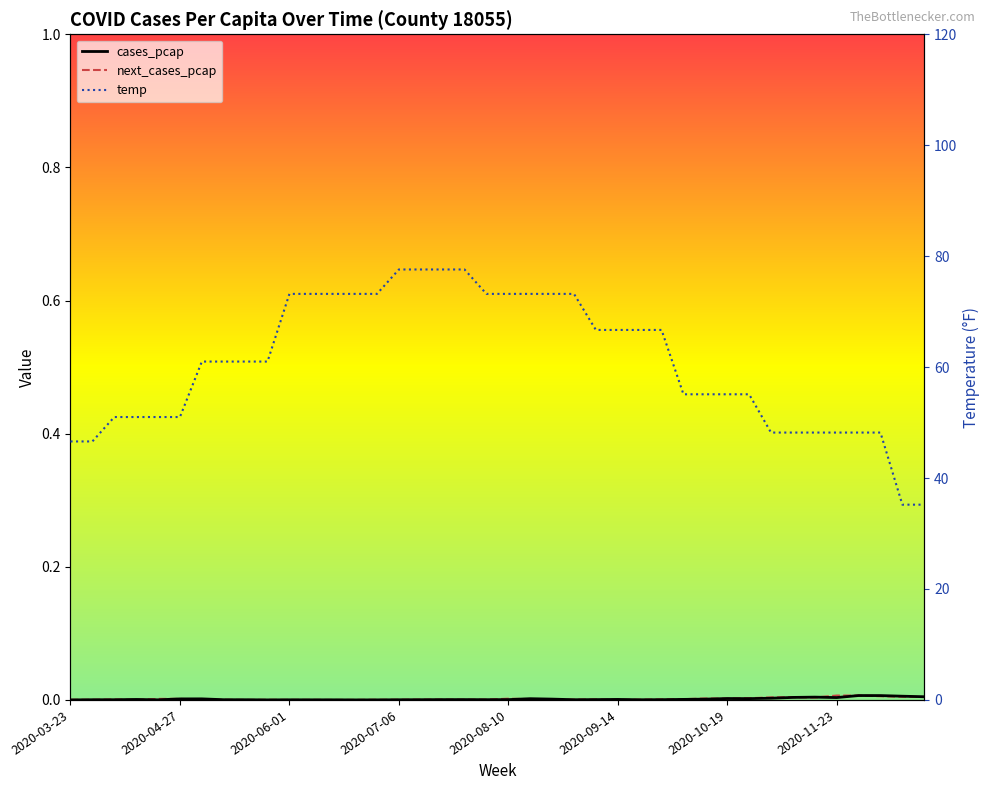

What is the difference between the maximum and minimum values in the temp series?

42.4